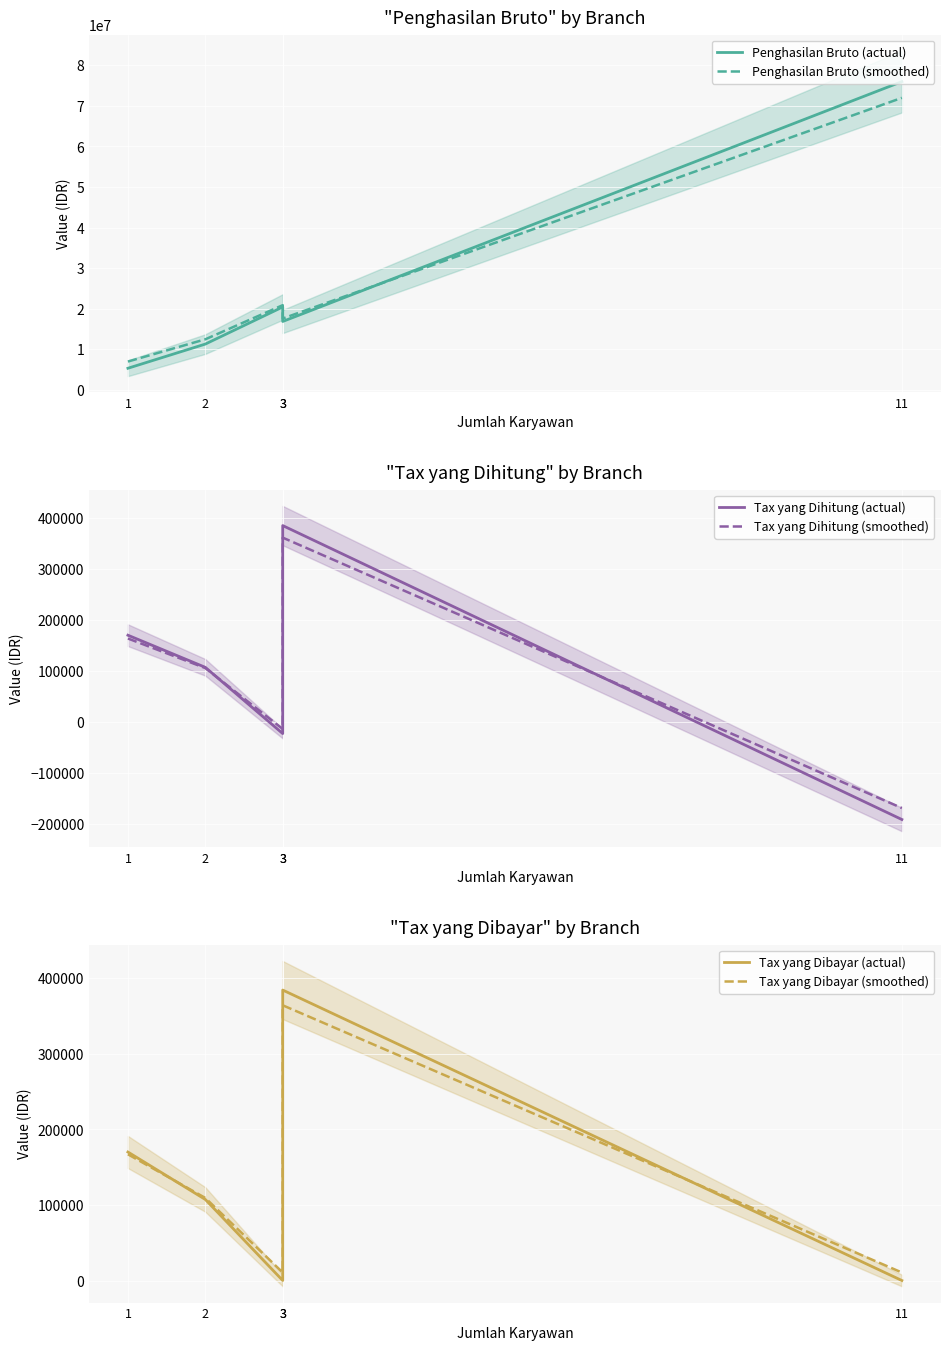

Reading left to right, what are all the values shown in this chart?

Penghasilan Bruto (actual): 5297441.0	11261761.0	20409070.0	16836740.0	75992973.0
Penghasilan Bruto (smoothed): 6950413.5	12437587.9	20853112.2	17566568.6	71990302.9
Tax yang Dihitung (actual): 170134.0	107298.0	-22259.0	384603.0	-190365.0
Tax yang Dihitung (smoothed): 163713.9	105904.7	-13287.7	361025.3	-167945.2
Tax yang Dibayar (actual): 170134.0	107298.0	0.0	384603.0	0.0
Tax yang Dibayar (smoothed): 167115.8	109306.7	10592.6	364427.3	10592.6